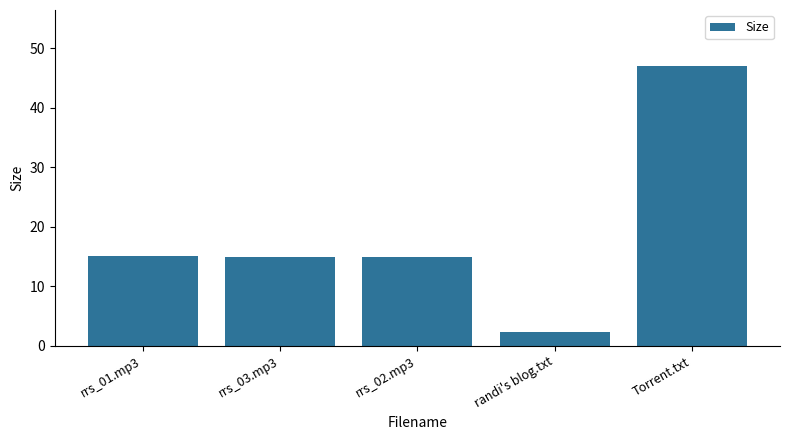

Is it true that the value at randi's blog.txt is 2.4?

True